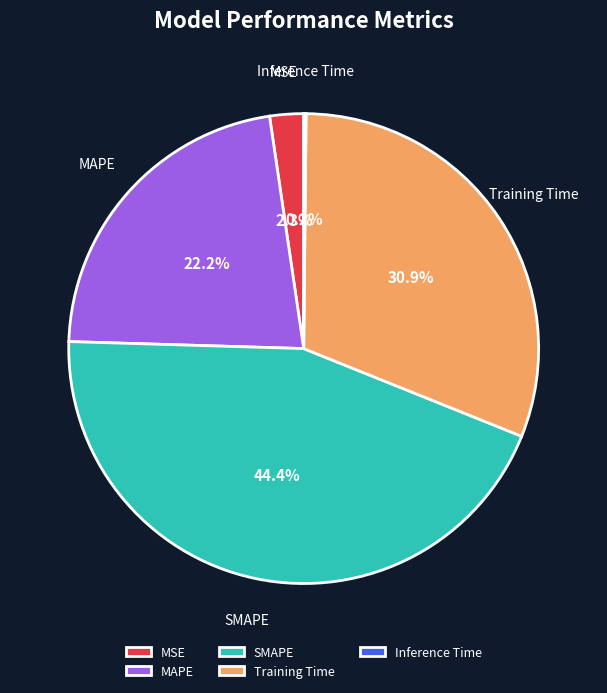

Does any single category account for the majority?

No